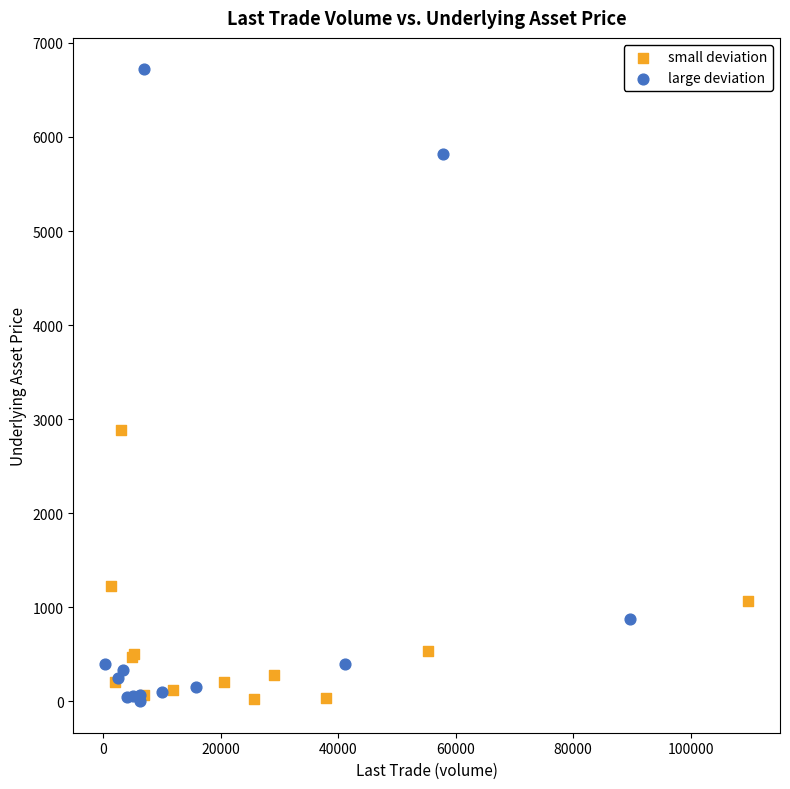

What are all the series names shown in the legend?

small deviation, large deviation